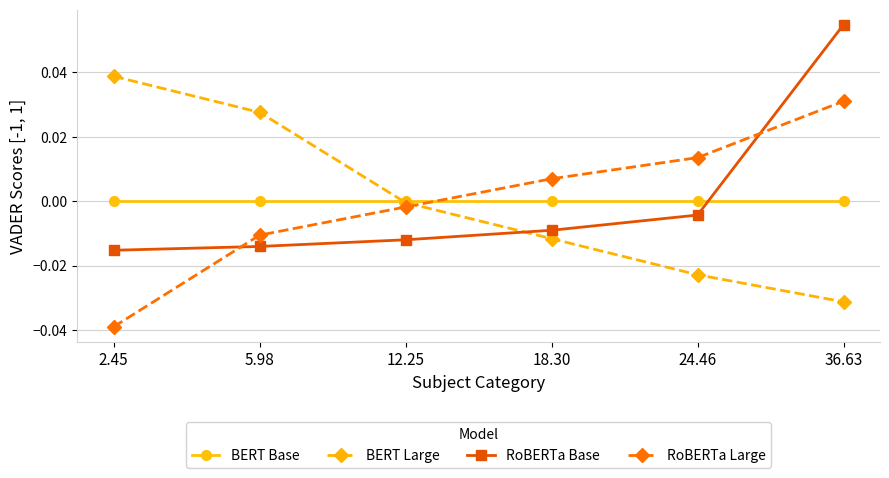

Which label corresponds to the smallest value in the chart?

2.45